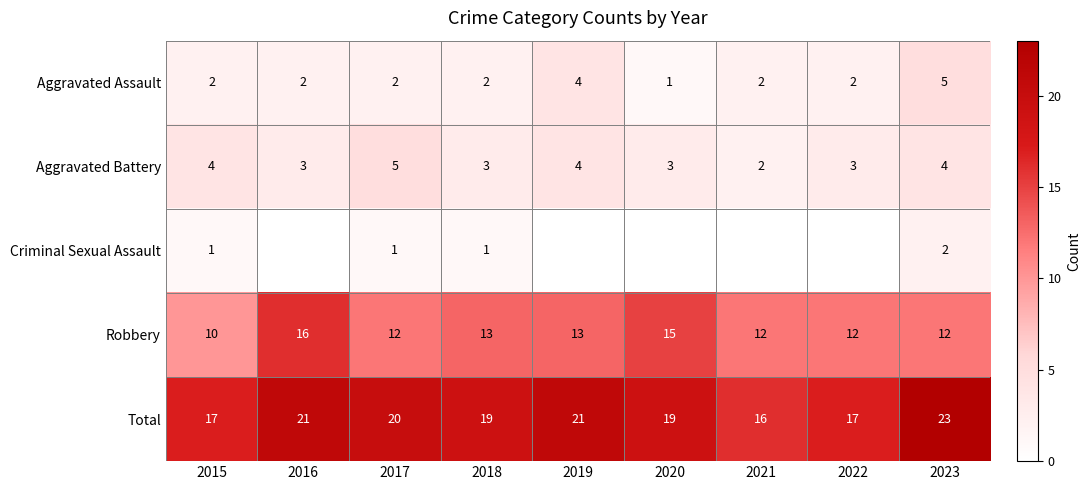

How many data points in Total are less than 19?

3